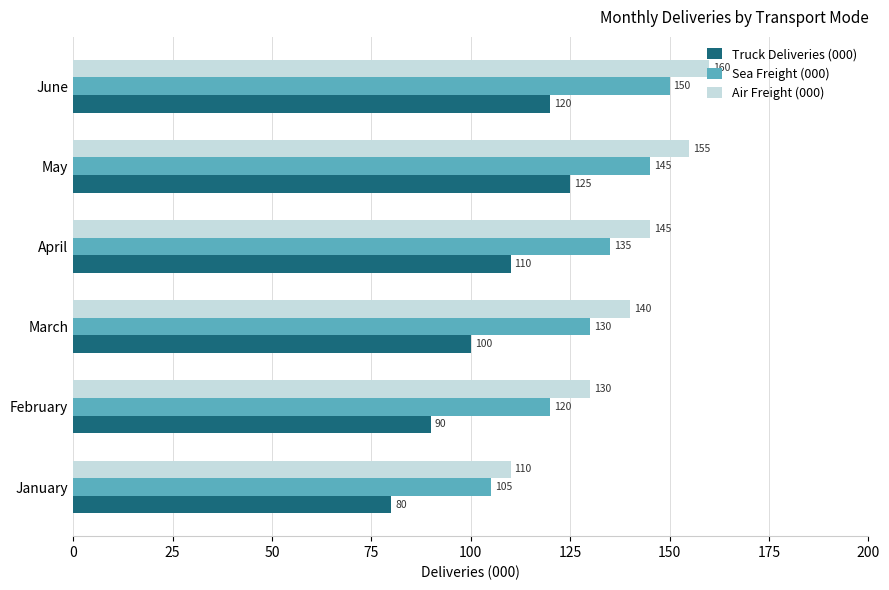

At June, list the series in order from smallest to largest.

Truck Deliveries (000), Sea Freight (000), Air Freight (000)